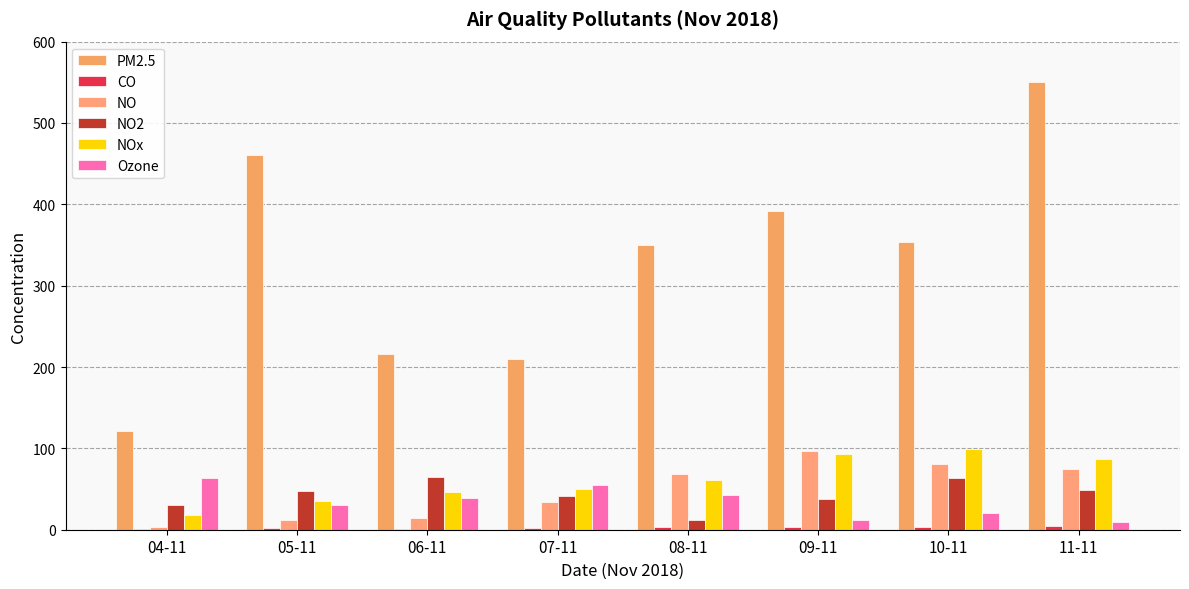

List the labels in order of NOx value, largest first.

10-11, 09-11, 11-11, 08-11, 07-11, 06-11, 05-11, 04-11